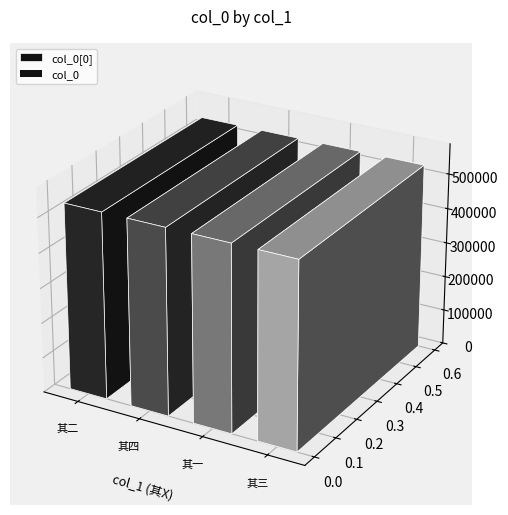

How many series are shown in this chart?

1